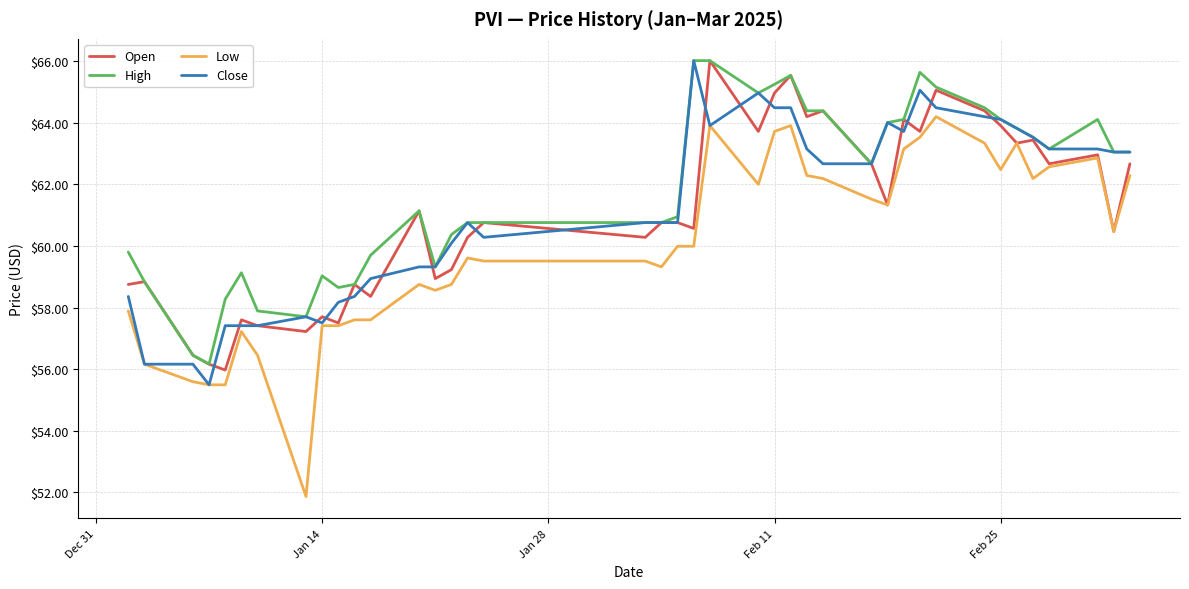

What is the highest value of the Low series?

64.2